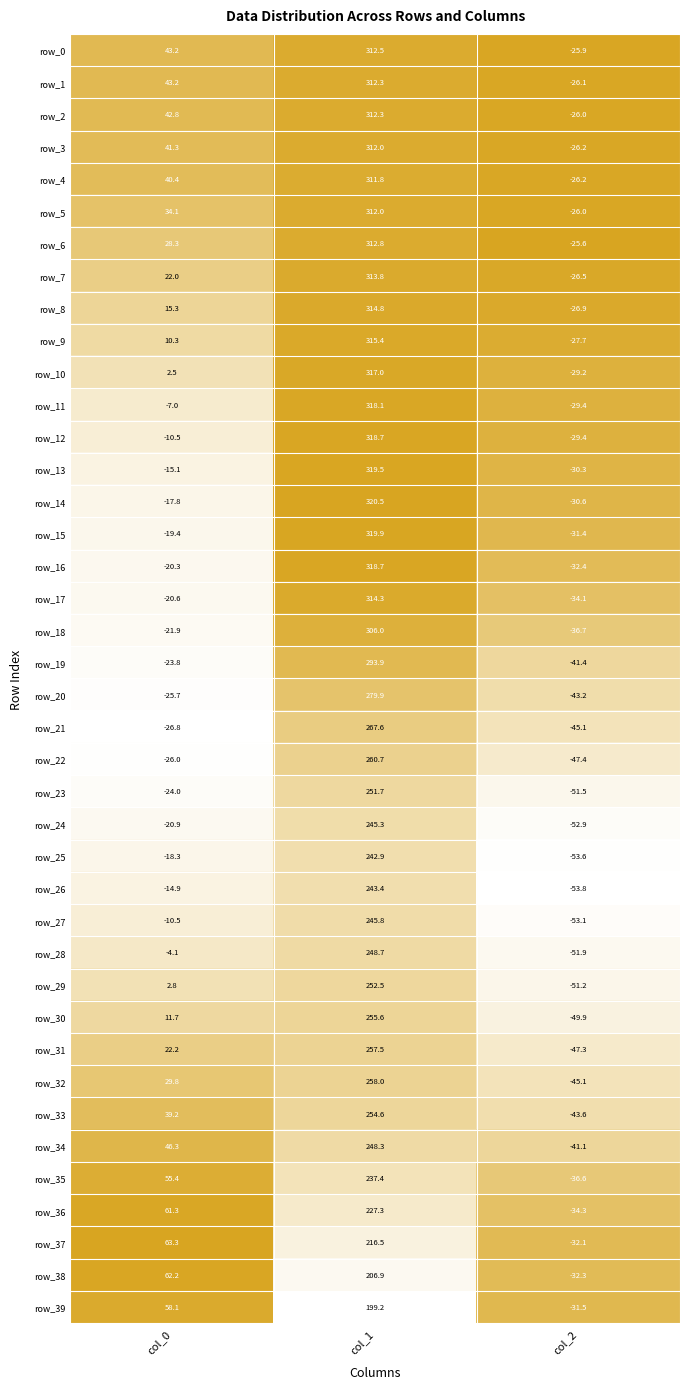

Which series changed the most between col_0 and col_1?

row_15